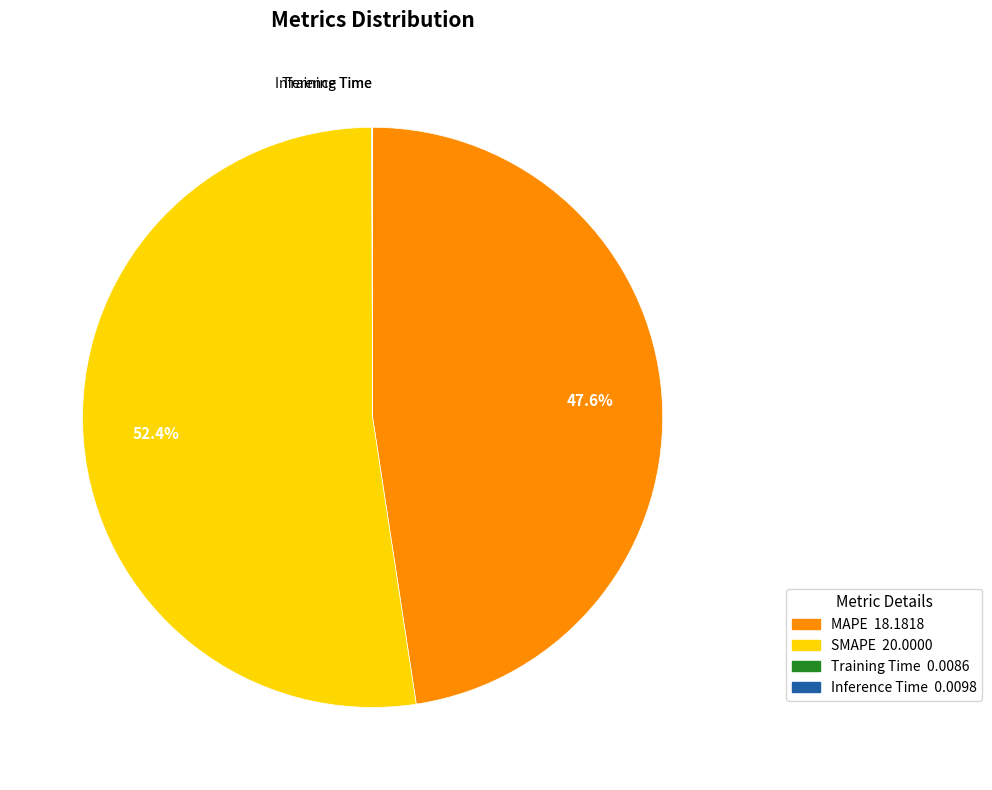

Does any single category account for the majority?

Yes